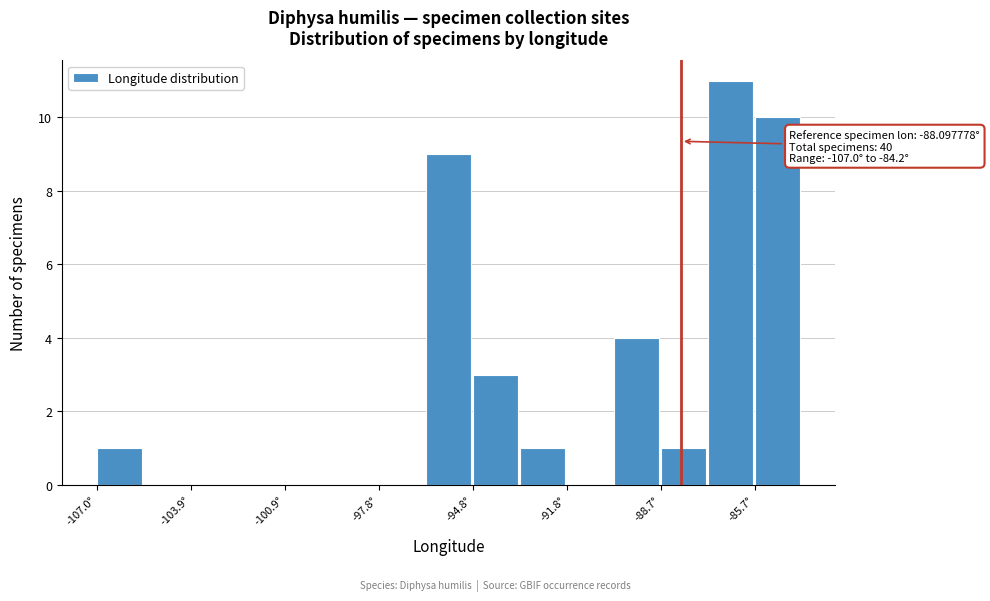

Read against the x-axis, roughly where is the centre of the tallest bar?

-86.5